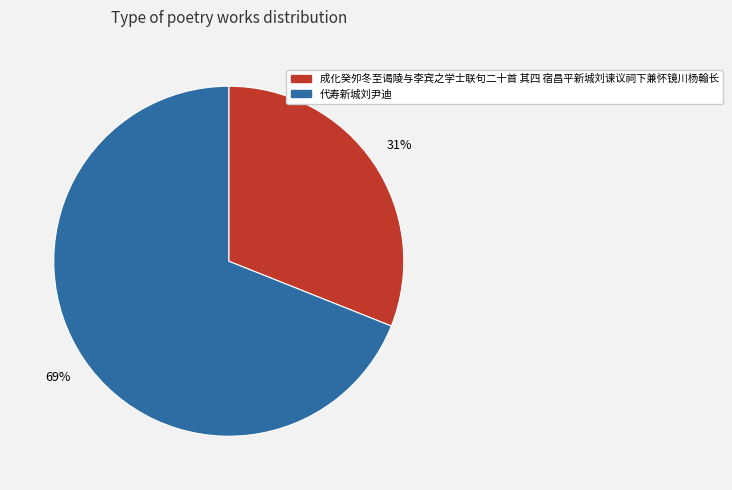

Between 代寿新城刘尹迪 and 成化癸夘冬至谒陵与李宾之学士联句二十首 其四 宿昌平新城刘谏议祠下兼怀镜川杨翰长, which is larger?

代寿新城刘尹迪